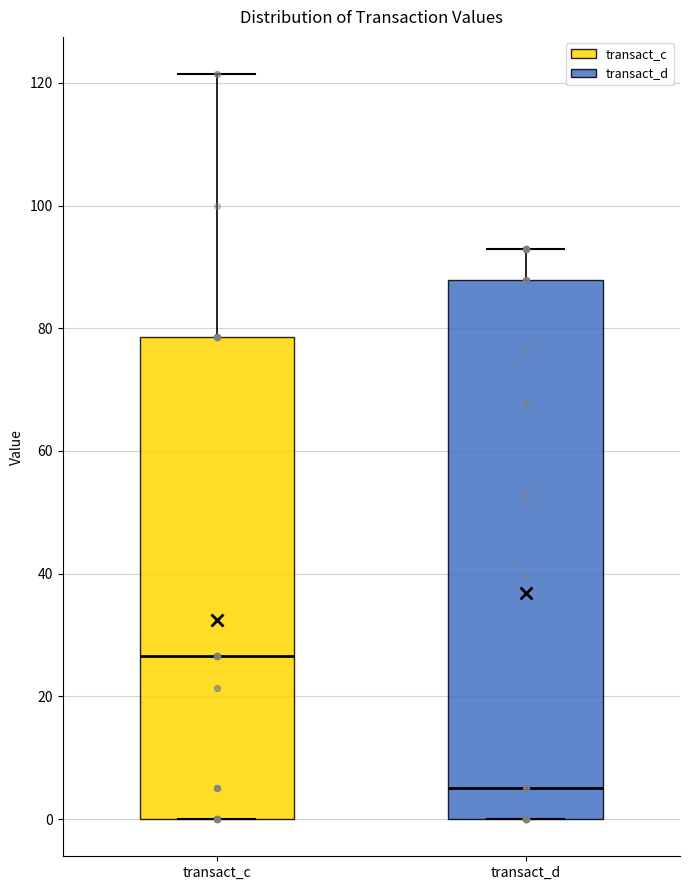

Which box has the highest median line?

transact_c